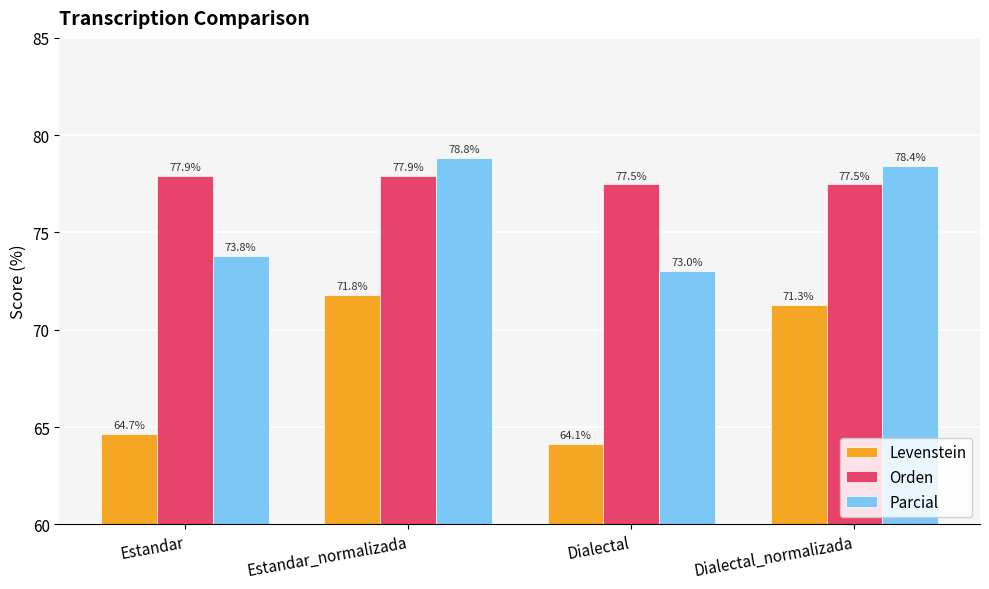

At which label does Levenstein reach its minimum?

Dialectal